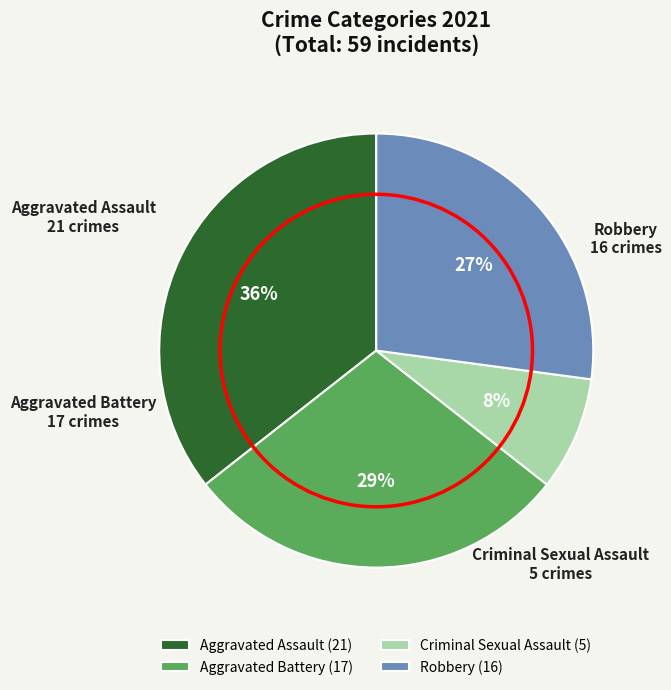

To the nearest percent, what is the combined percentage of Criminal Sexual Assault and Aggravated Battery?

37%